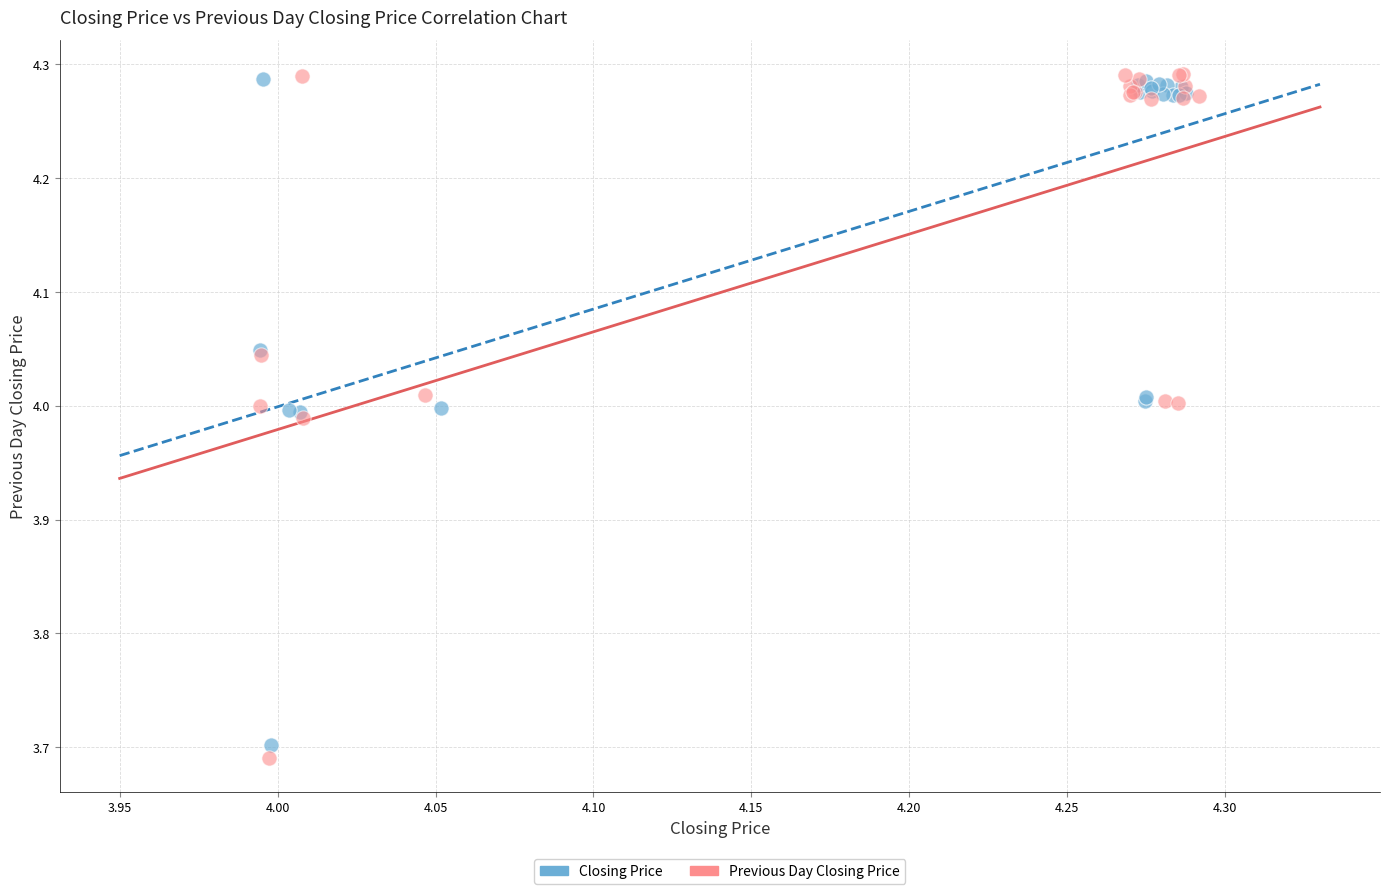

Which series has the largest Y range (max minus min)?

Previous Day Closing Price